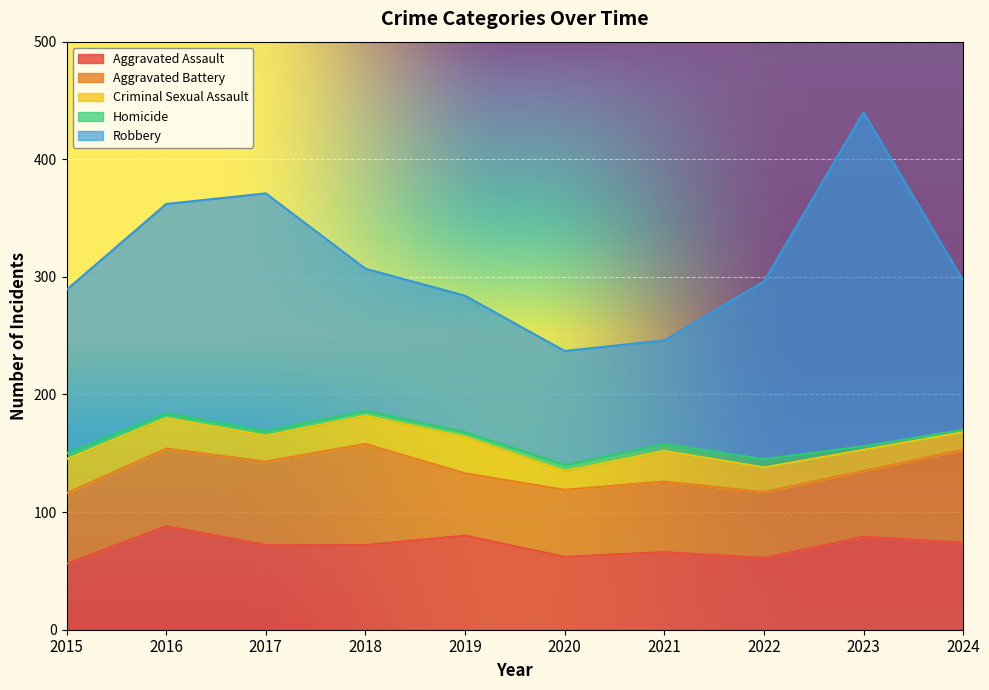

True or false: Homicide and Robbery cross at least once.

False